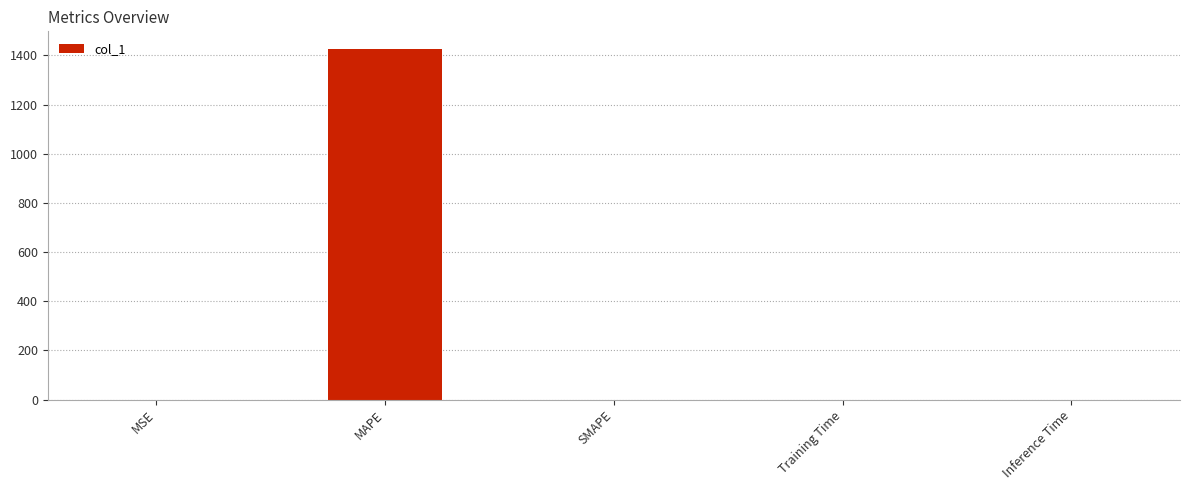

At which category does the chart reach its peak across all series?

MAPE